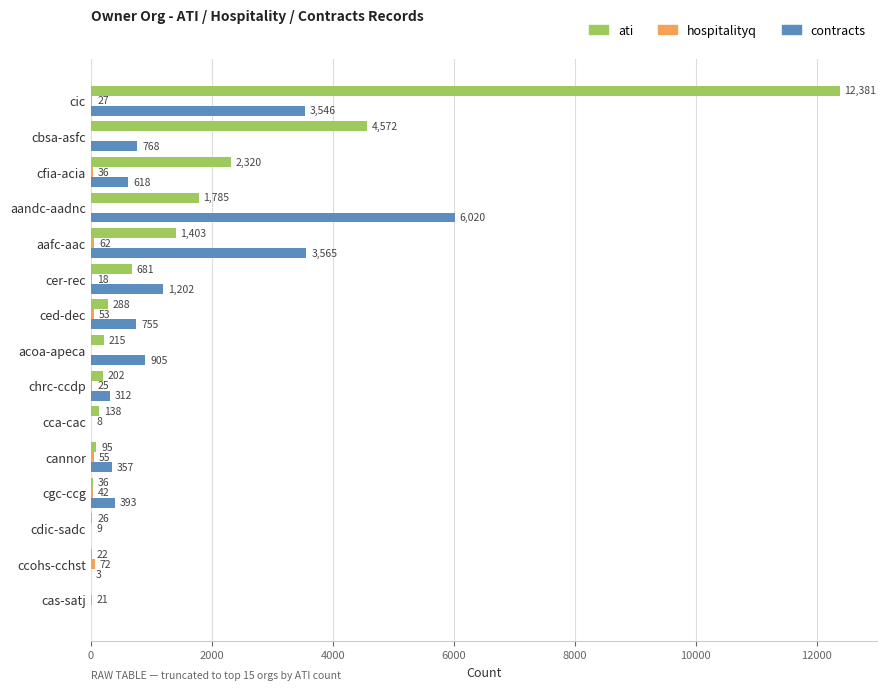

Which series changed the most between cgc-ccg and cfia-acia?

ati